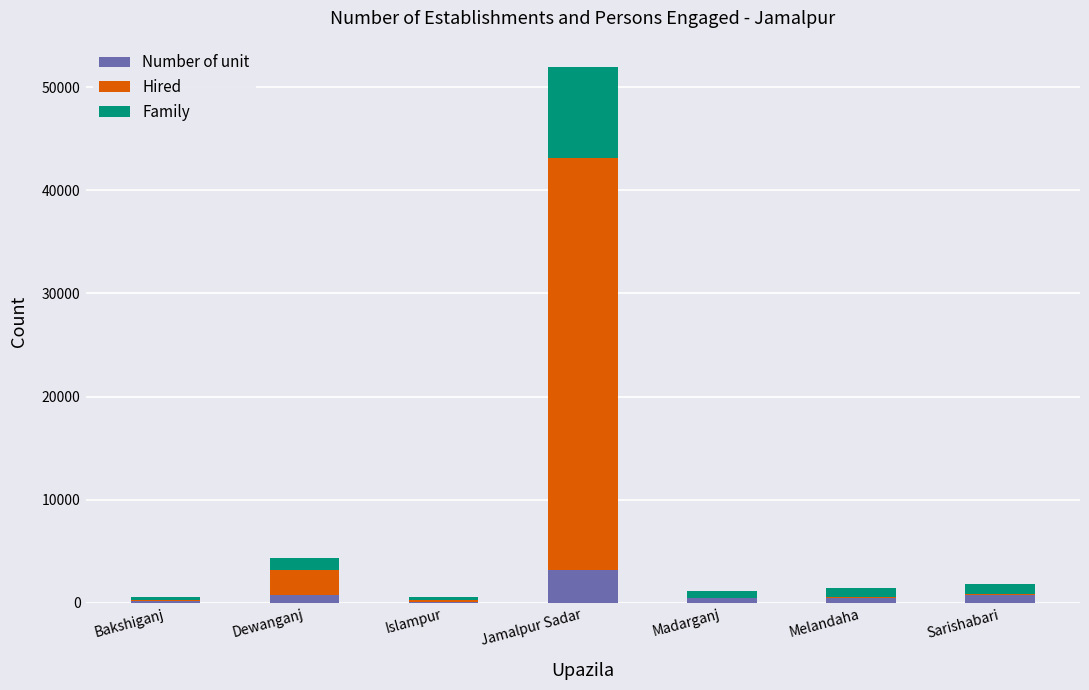

At which category is the sum across all series the highest?

Jamalpur Sadar